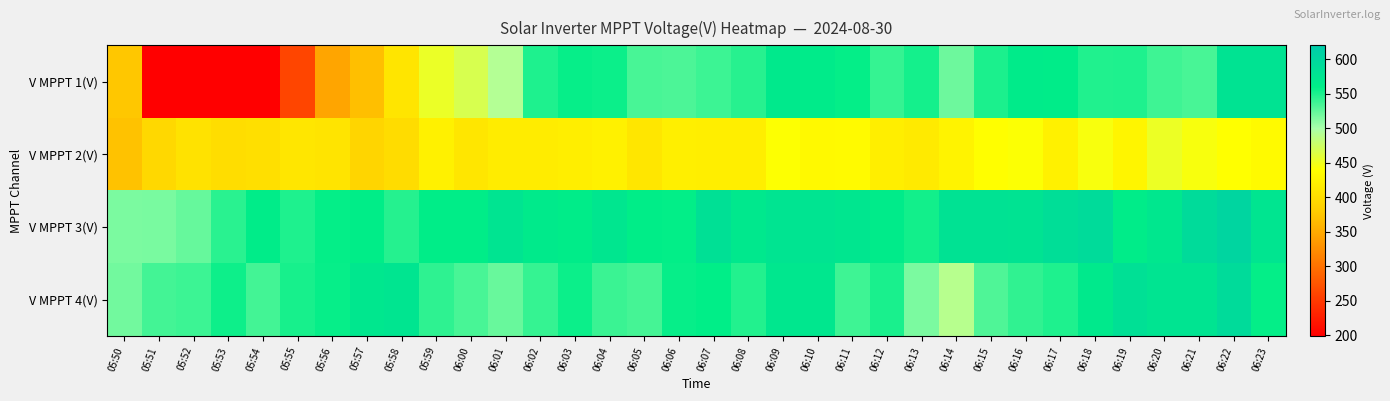

At 06:00, list the series in order from largest to smallest.

V MPPT 3(V), V MPPT 4(V), V MPPT 1(V), V MPPT 2(V)